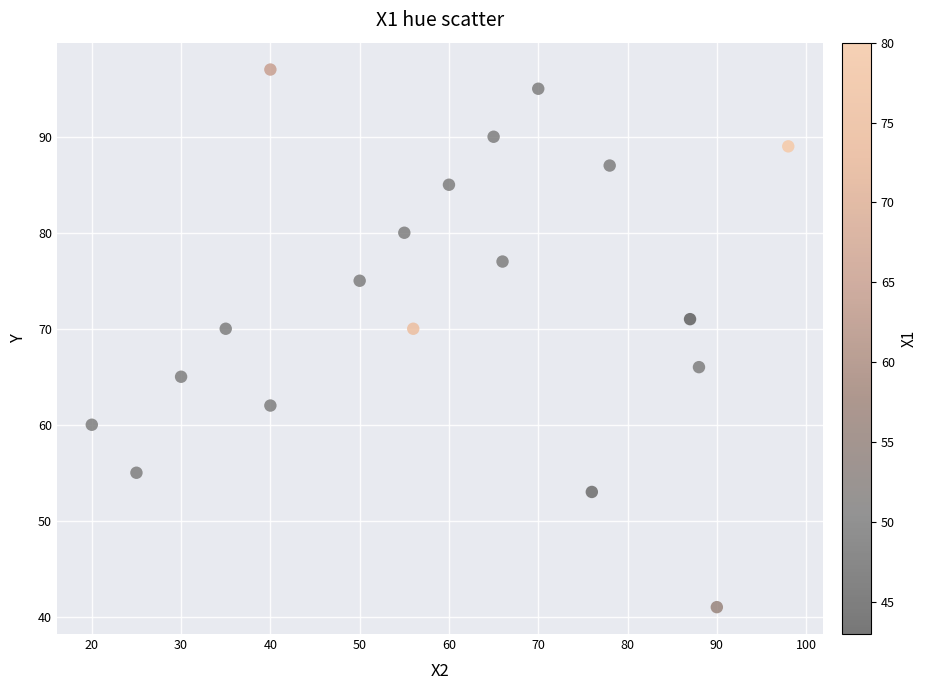

What is the range of X values (max minus min)?

78